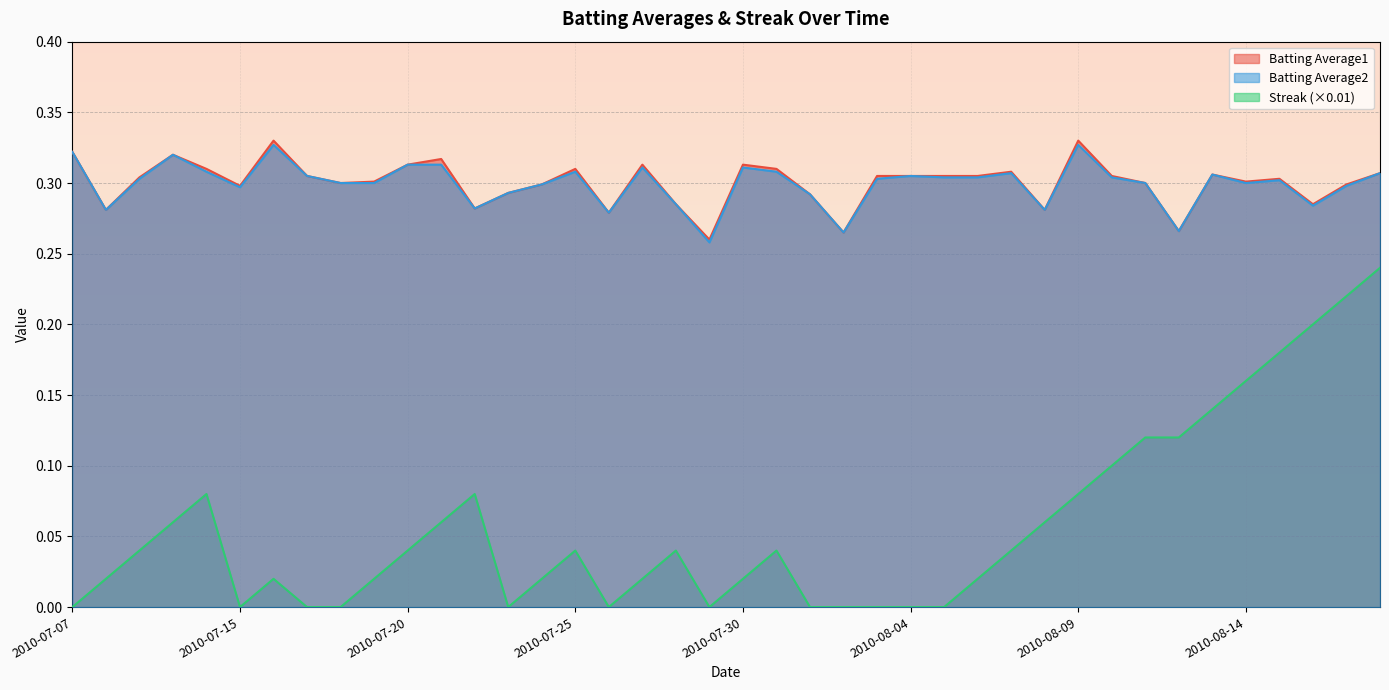

The value of Batting Average1 at 2010-08-15 is 0.1. True or false?

False